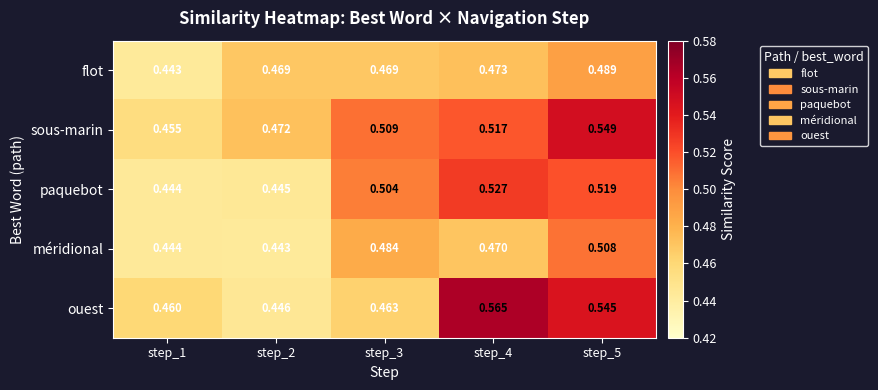

Rank the series by their maximum value, from lowest to highest.

flot, méridional, paquebot, sous-marin, ouest